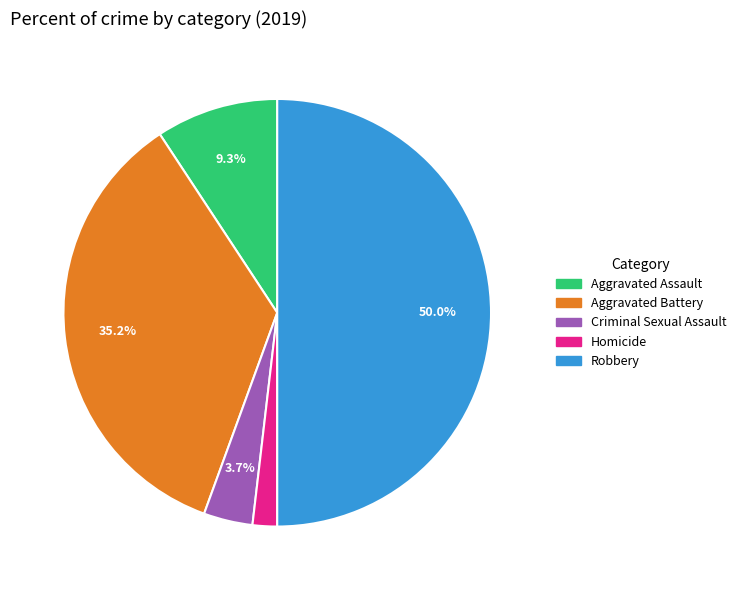

What percentage is the Robbery slice, to the nearest percent?

50%